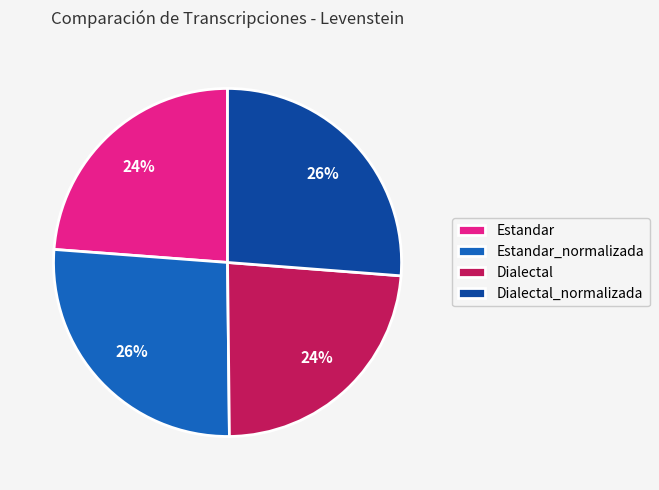

Between Dialectal and Estandar_normalizada, which is larger?

Estandar_normalizada